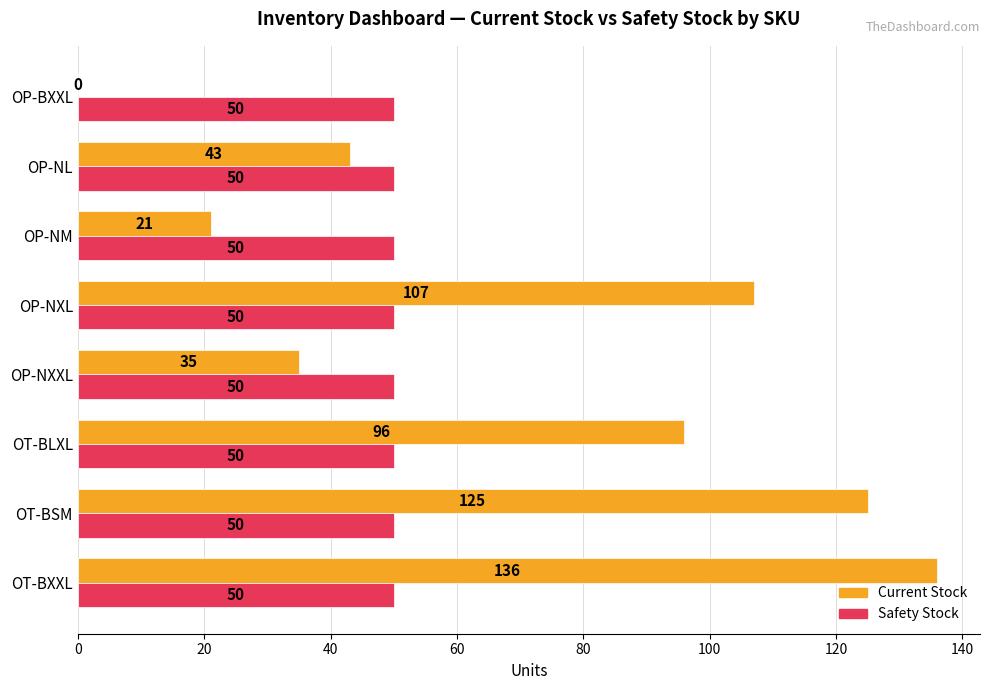

What value does the Safety Stock series have at OT-BXXL?

50